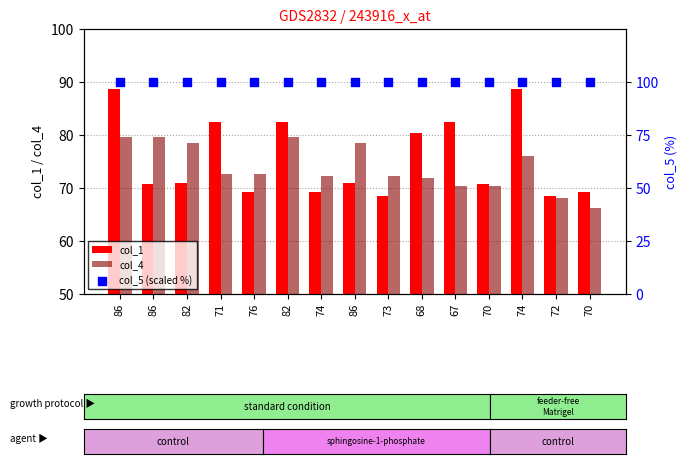

At how many categories does at least one series exceed 80?

15